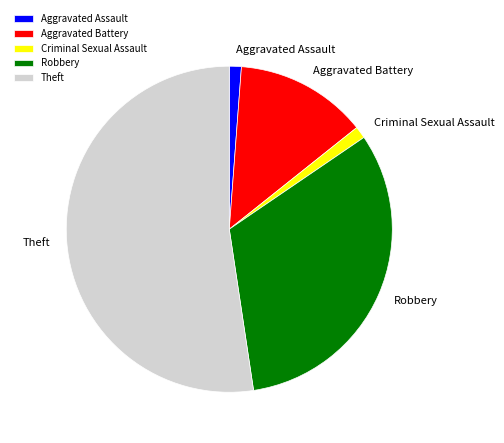

Which has a higher value, Robbery or Aggravated Battery?

Robbery